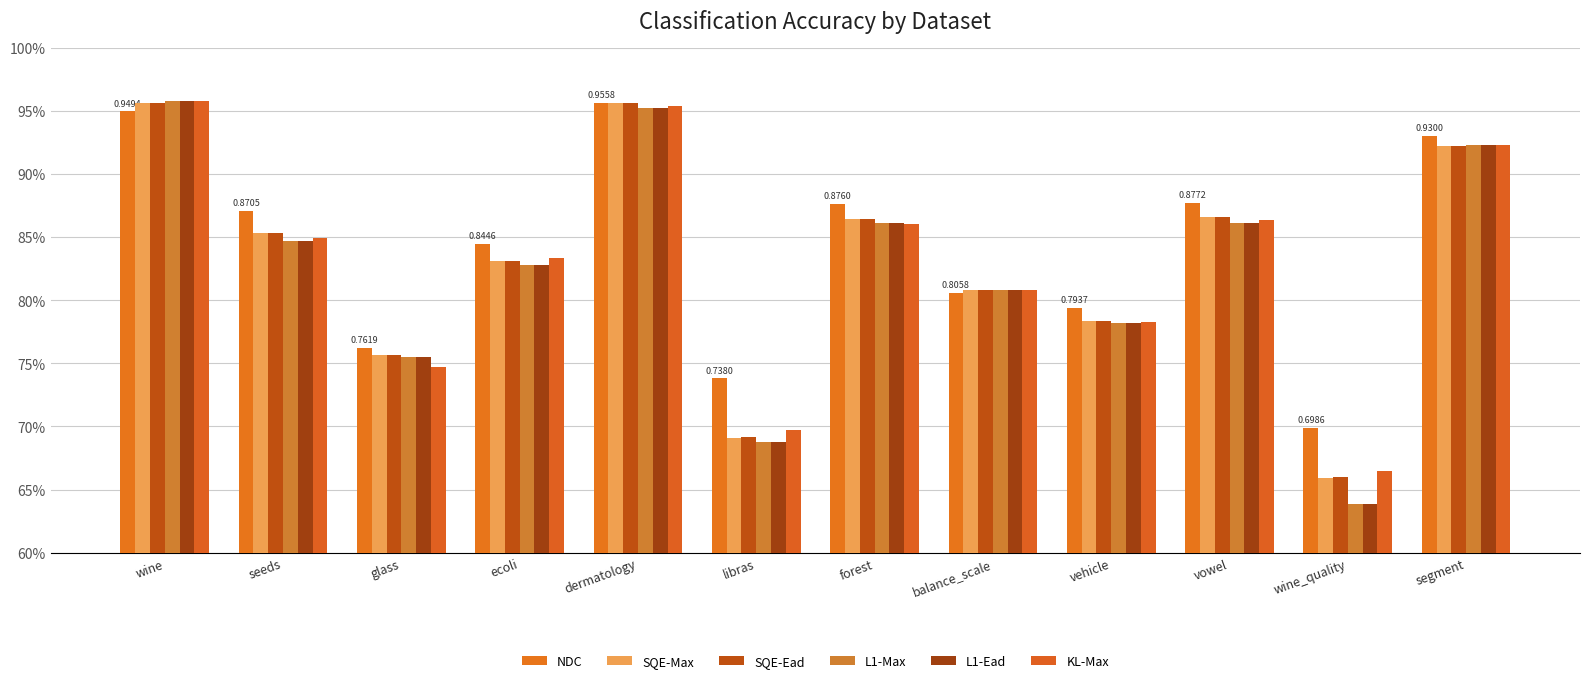

At which label does KL-Max reach its peak?

wine